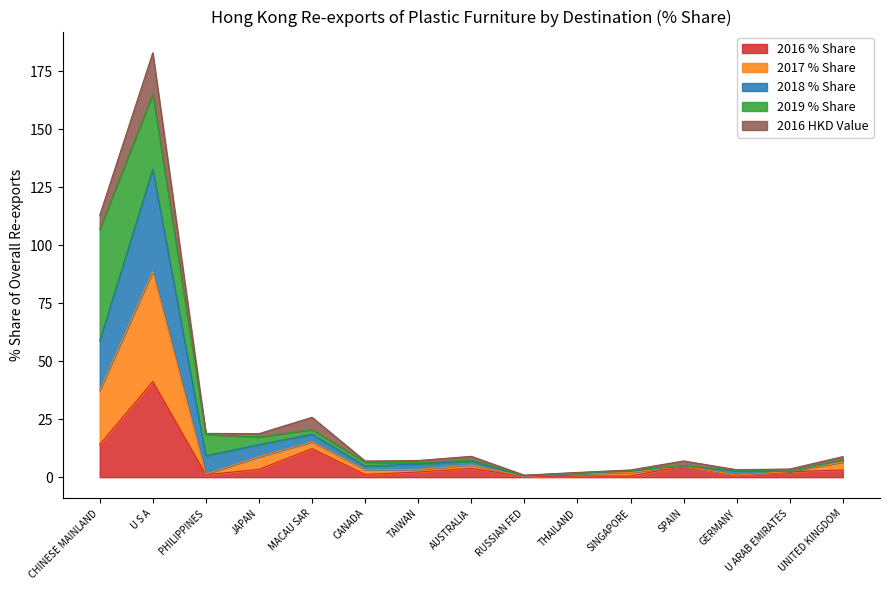

The 2016 Value series shows 0.5 at GERMANY. True or false?

False